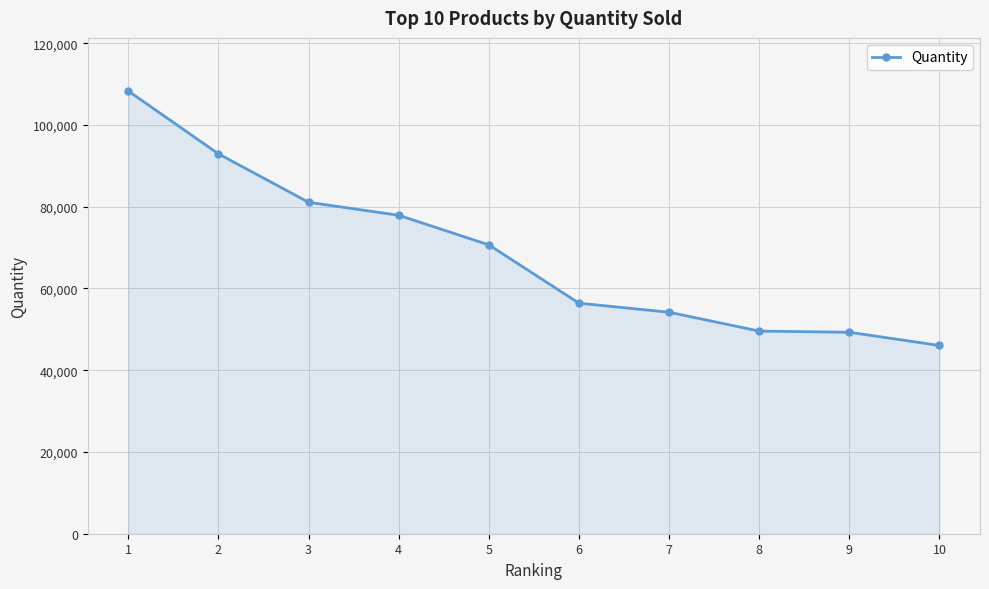

What is the value of the 7th point from the left?

54187